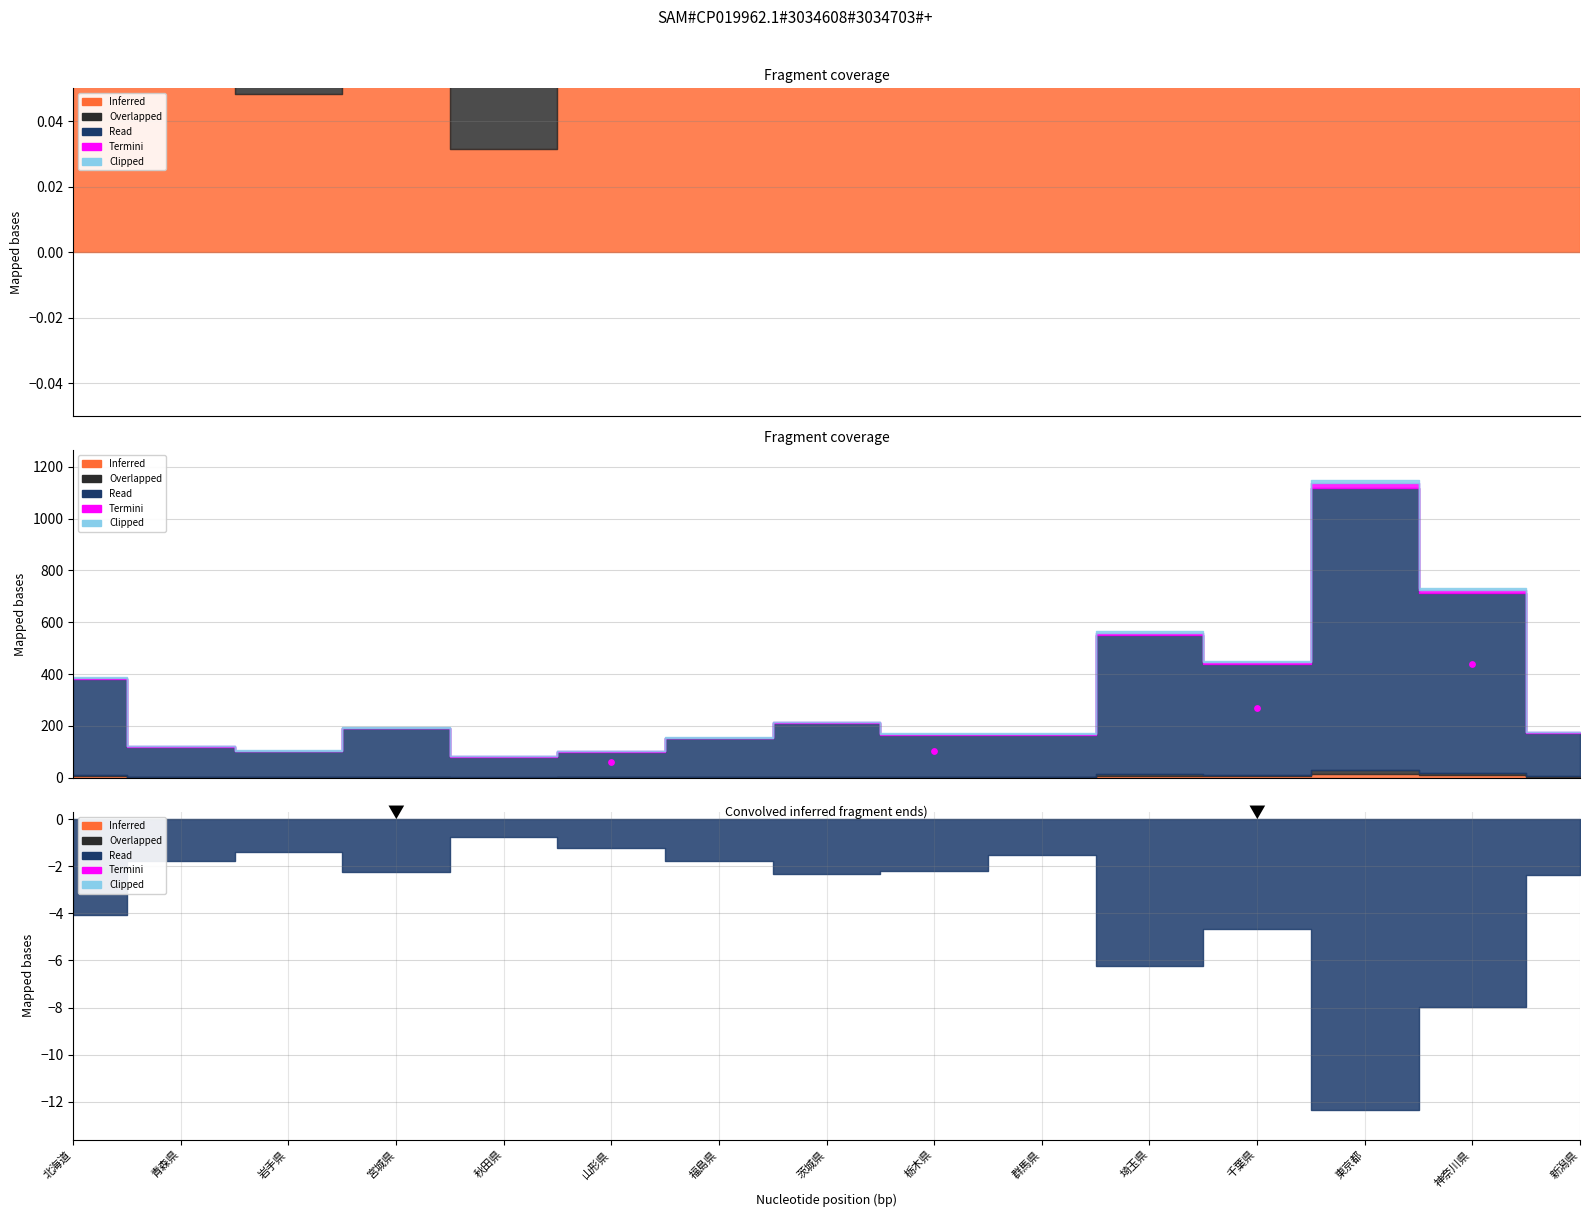

Between 山形県 and 栃木県, which is larger?

栃木県